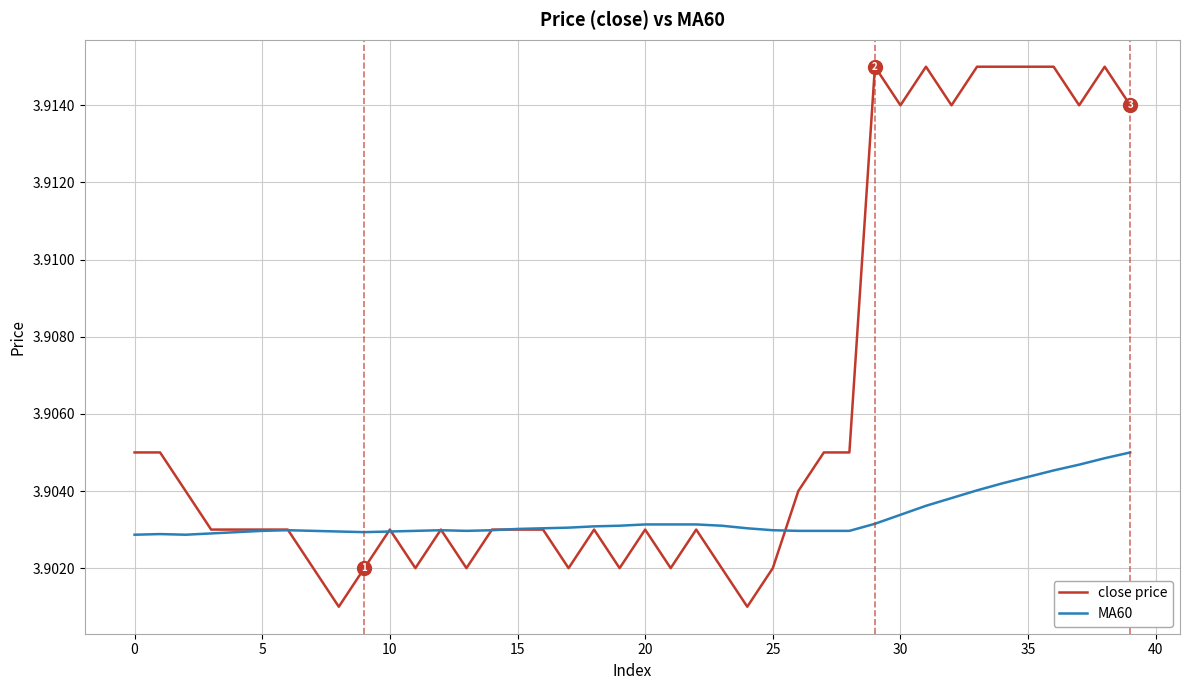

Which series has the widest spread of values?

close price